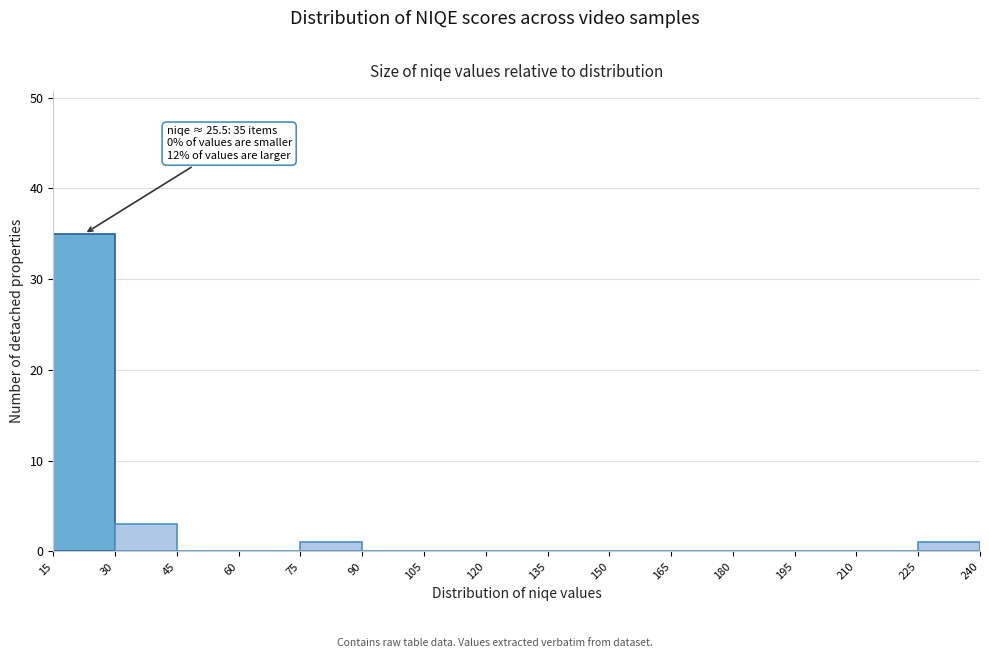

Which range on the x-axis has the tallest bar?

15 to 30